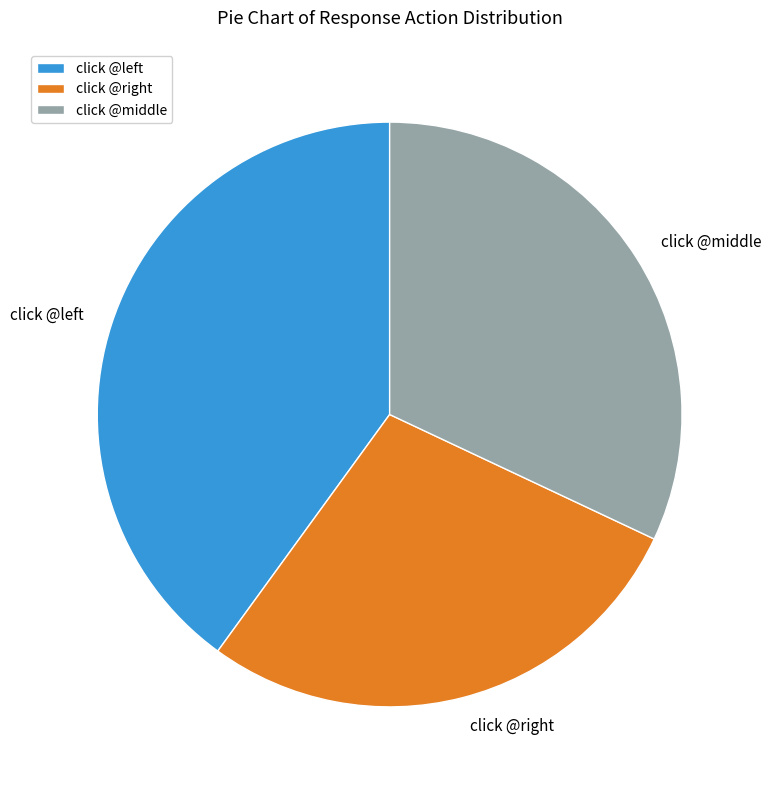

Rank the categories by value from highest to lowest.

click @left, click @middle, click @right